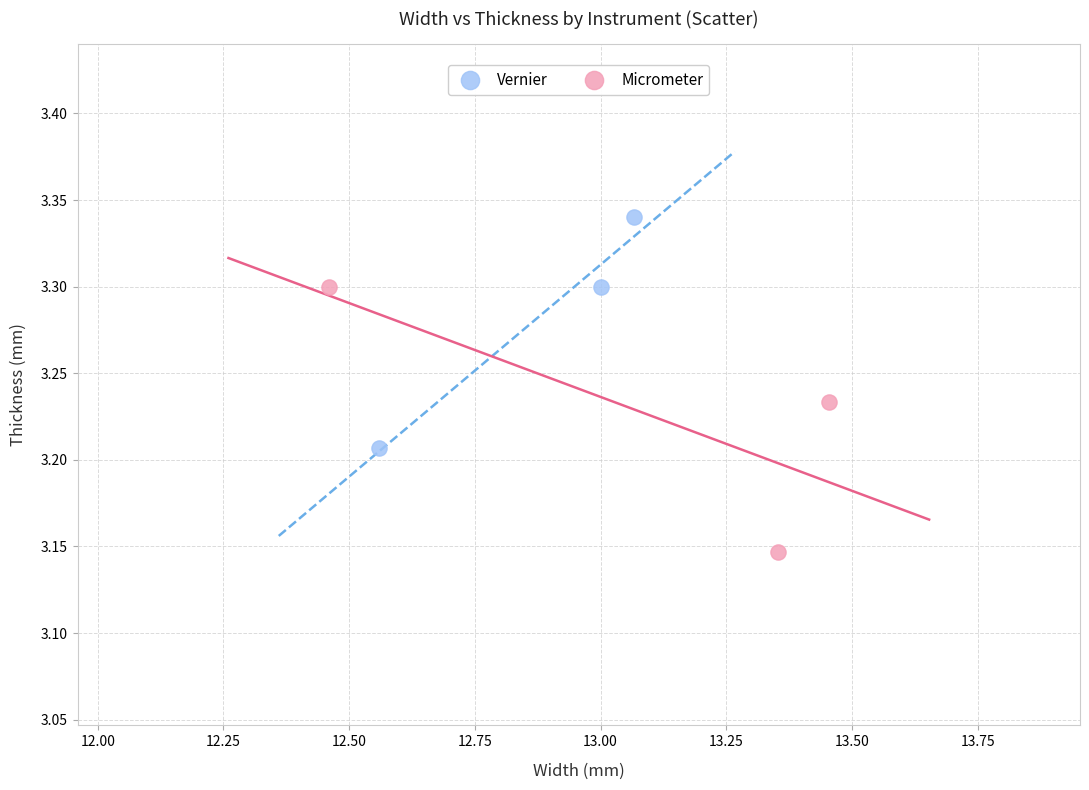

Which series reaches the maximum Y coordinate?

Vernier